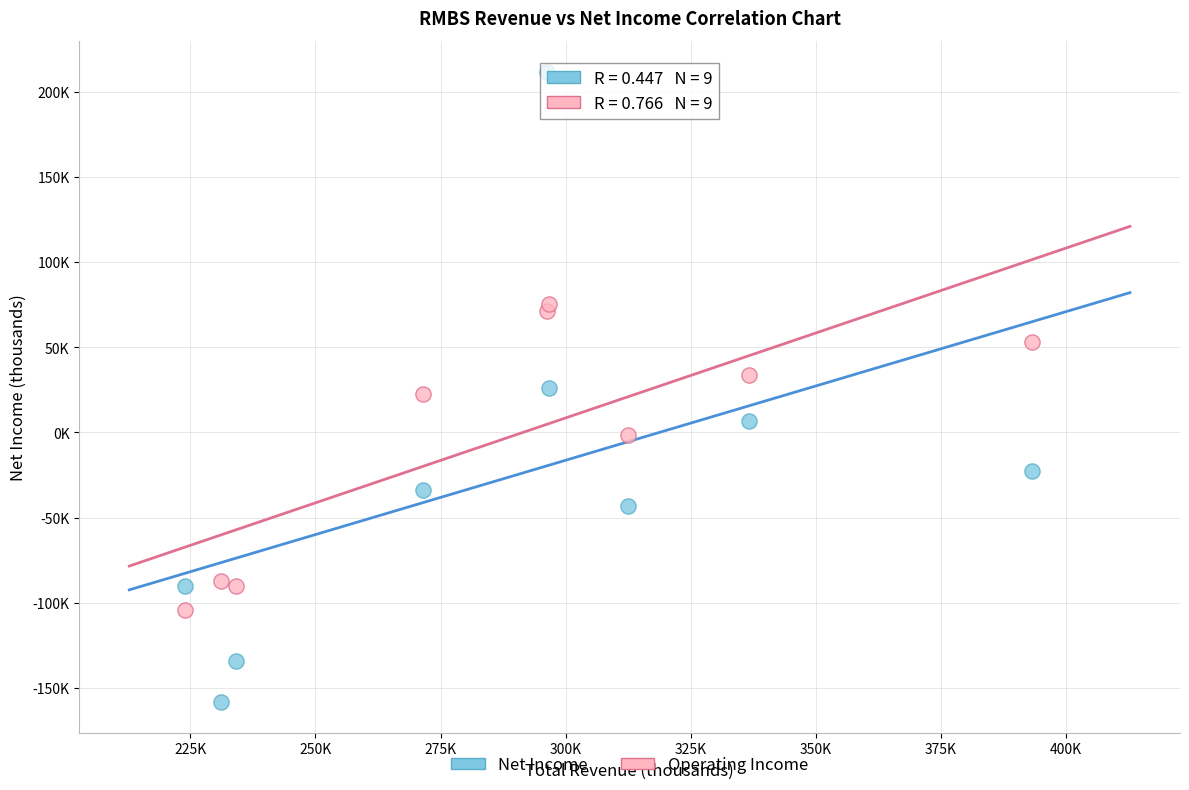

What are all the series names shown in the legend?

Net Income, Operating Income